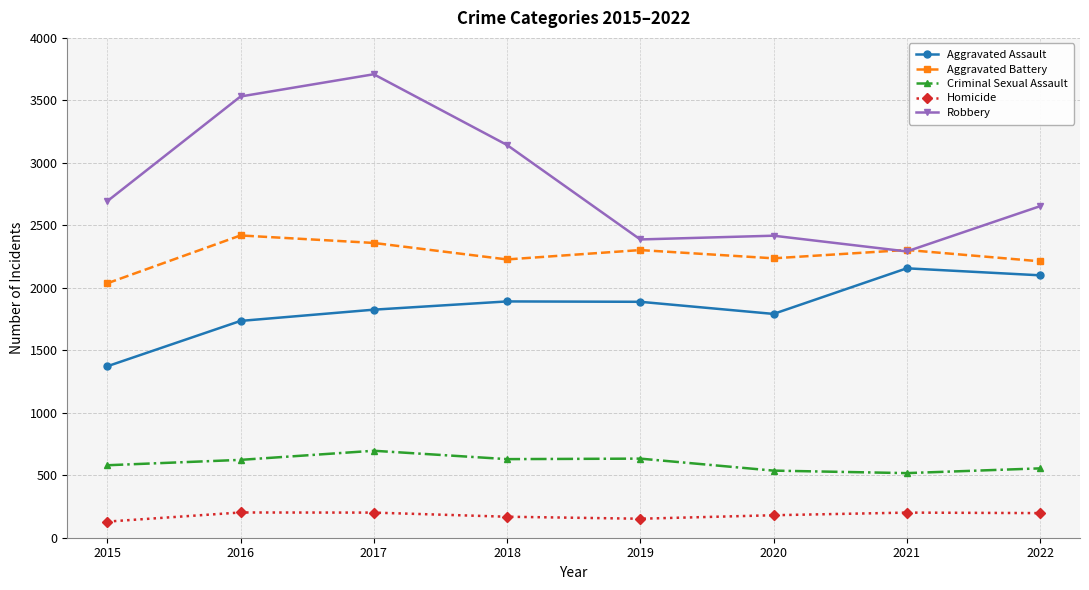

What is the value of the Aggravated Battery point at the 2nd from the left?

2419